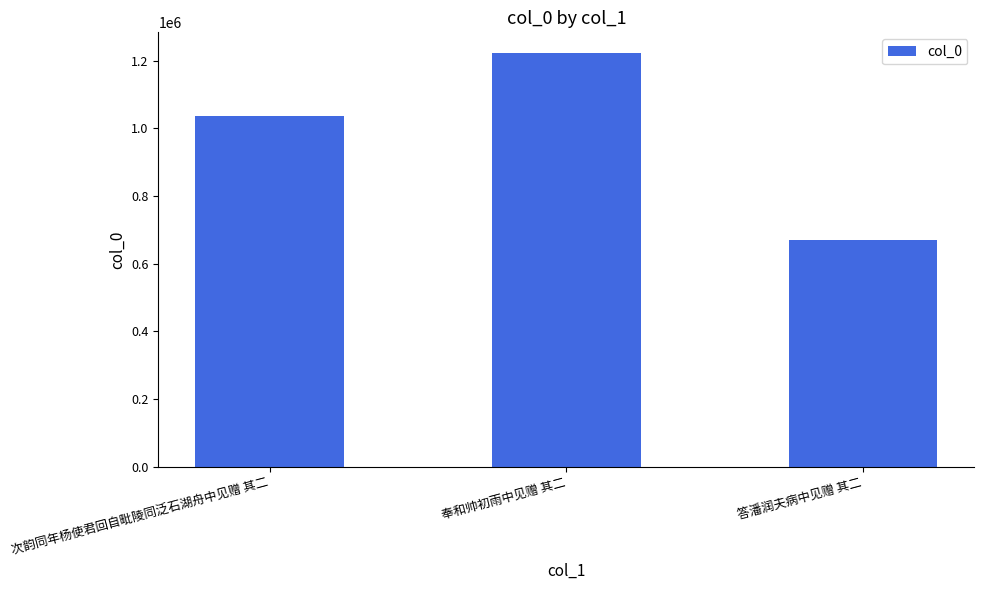

Are the bars grouped side by side (vs. stacked)?

No